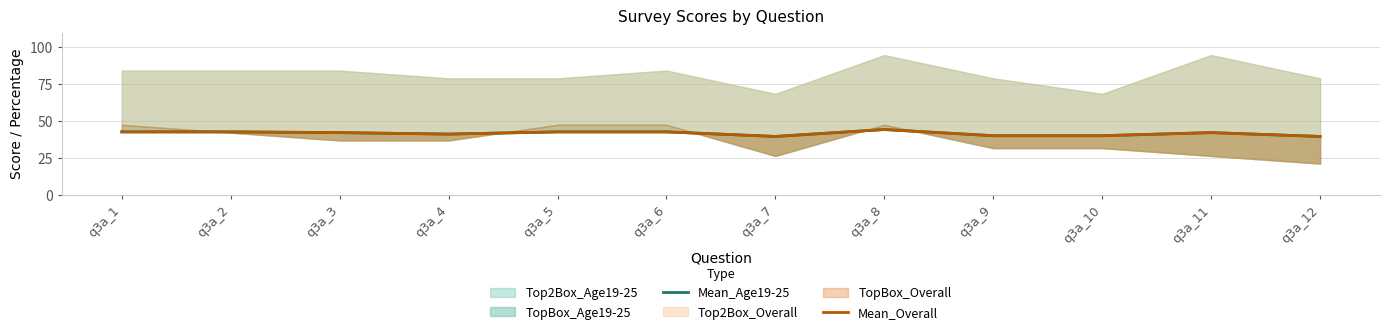

At which label is Mean_Age19-25 closest to 41?

q3a_4